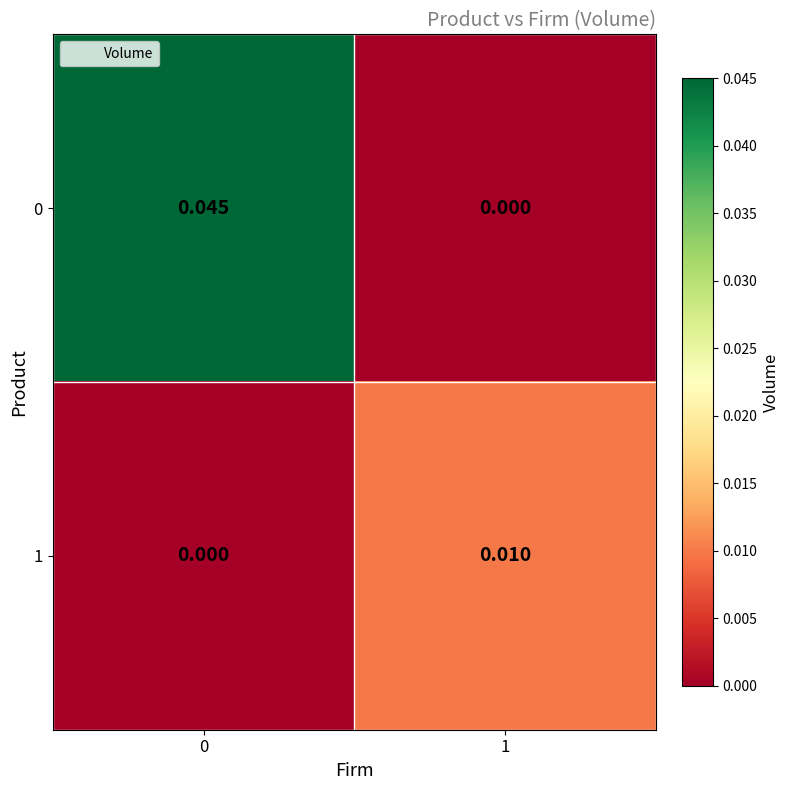

Is the value of 1 at 1 greater than the value of 0 at 1?

Yes